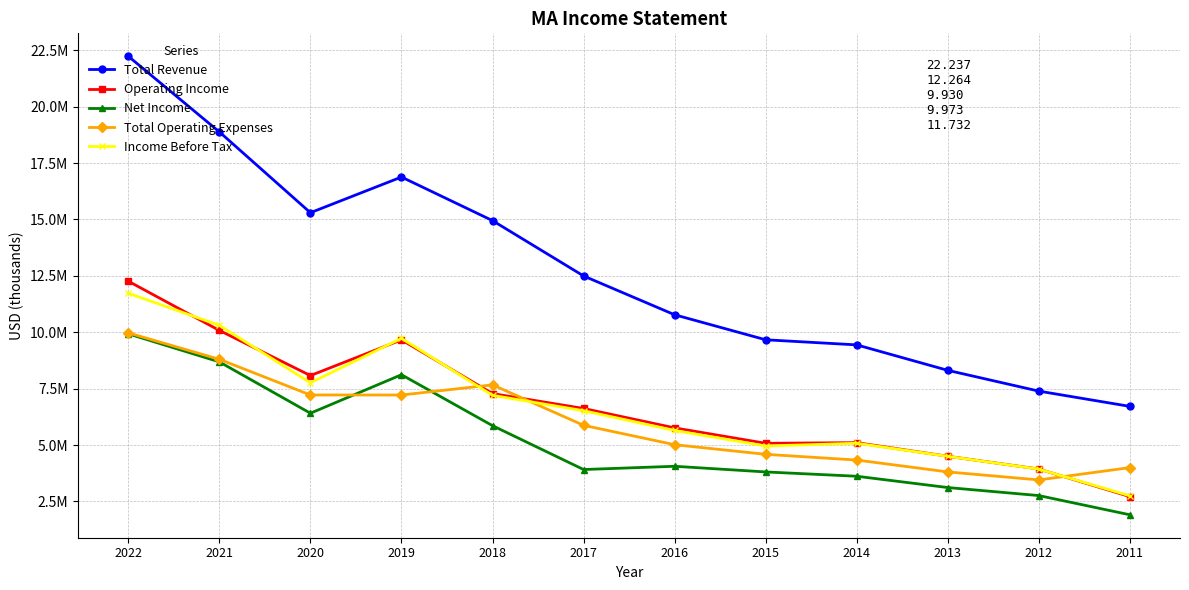

What value does the Income Before Tax series have at 2020?

7760000